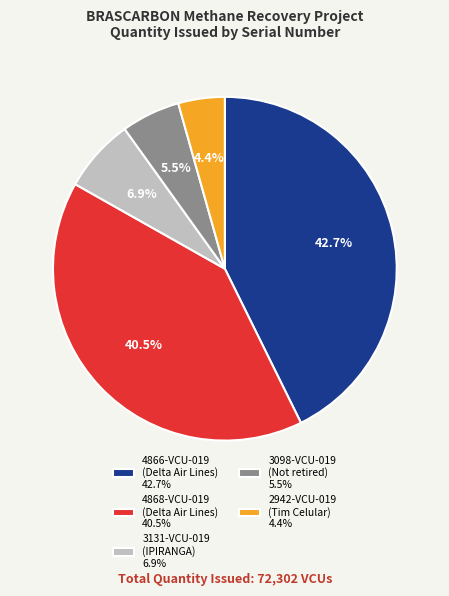

What percentage do 2942-VCU-019 (Tim Celular) 4.4% and 4866-VCU-019 (Delta Air Lines) 42.7% together represent?

47.1%